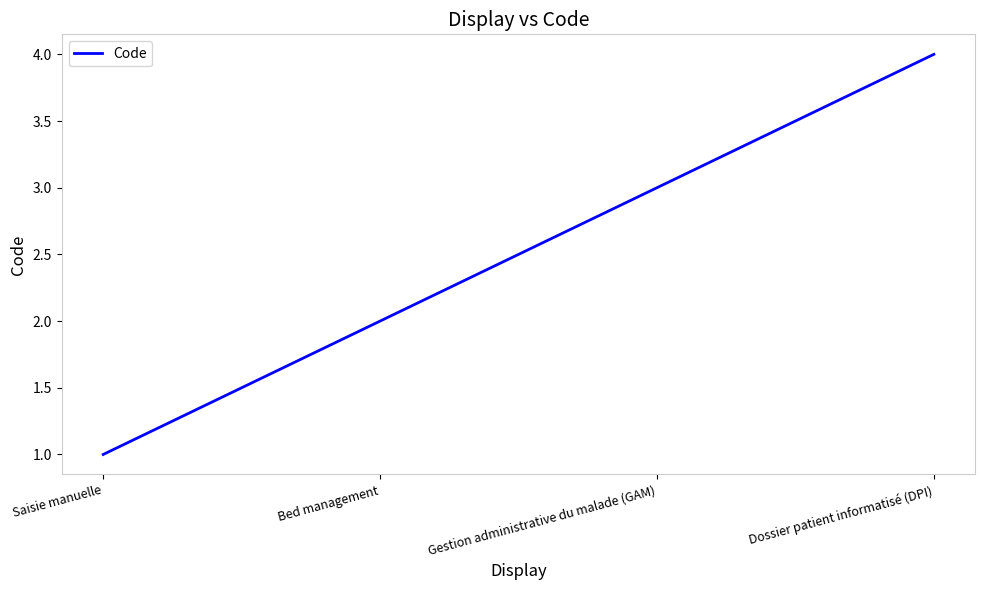

Reading right to left, extract all data points from this chart.

4	3	2	1